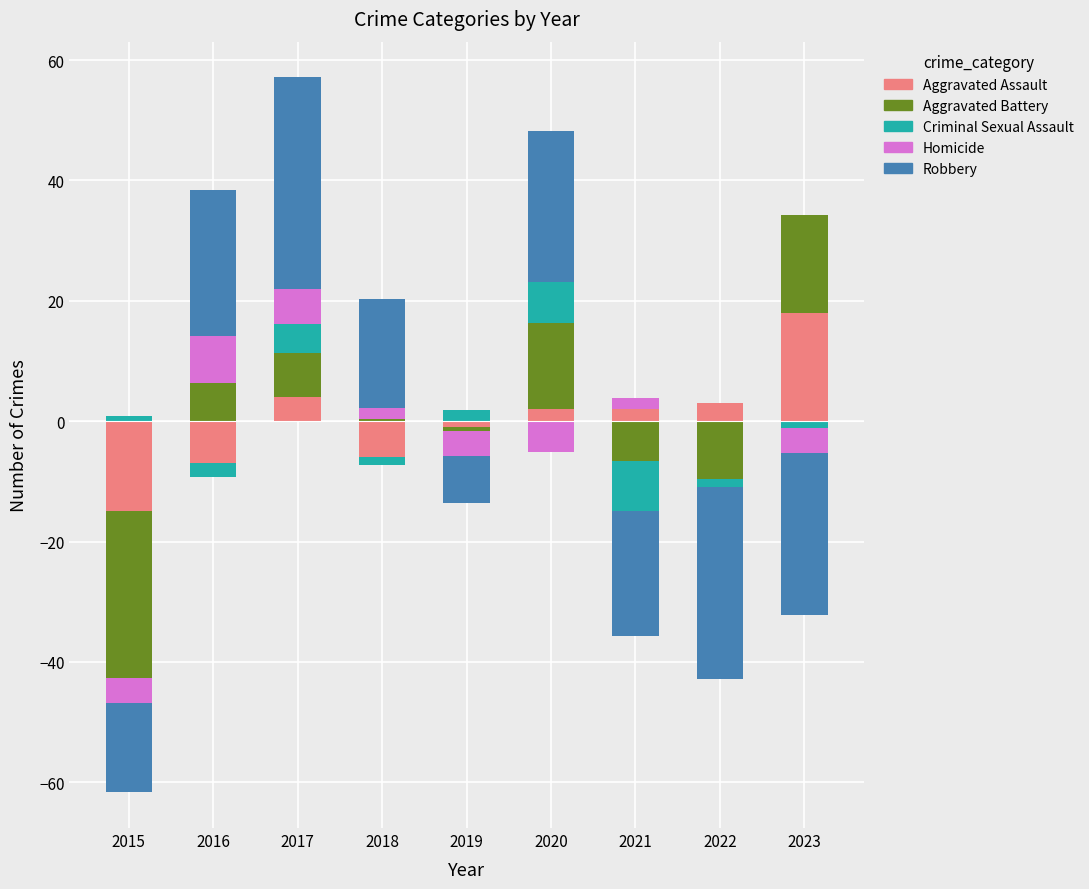

Is it true that Aggravated Assault equals 6.5 at 2017?

False